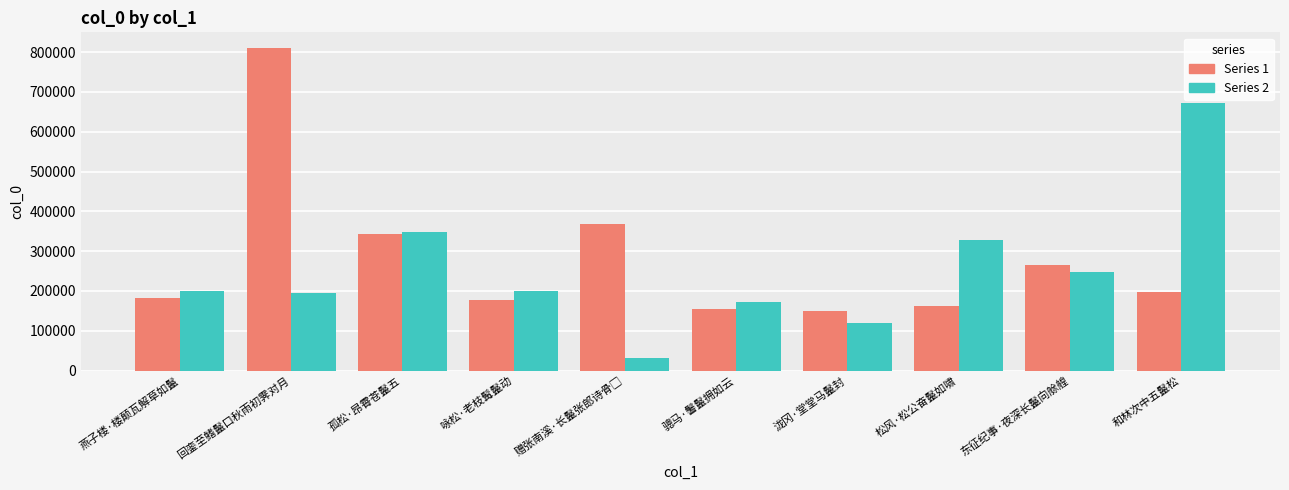

What are all the series names shown in the legend?

Series 1, Series 2